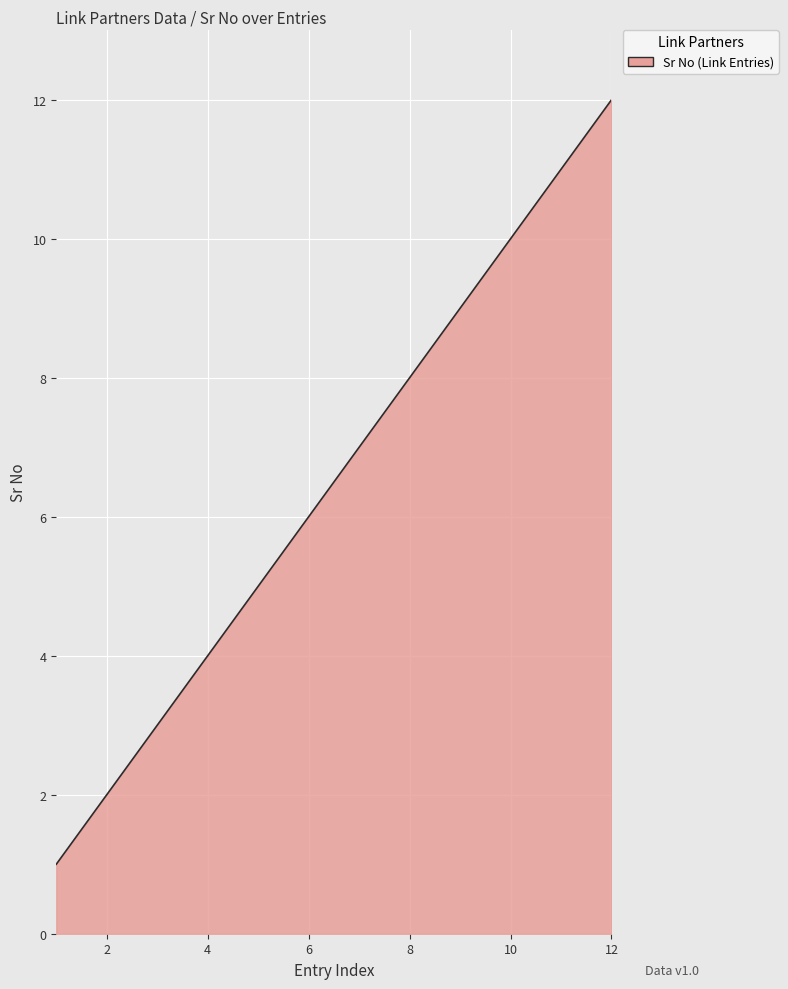

What is the maximum value shown in the chart?

12